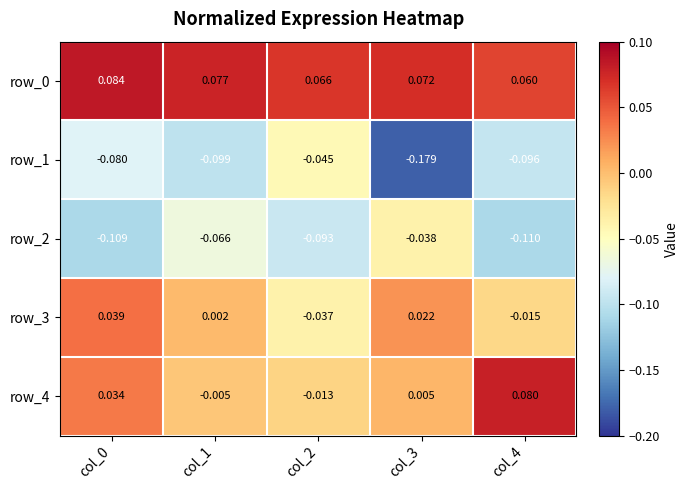

Is the value of row_3 at col_0 greater than the value of row_2 at col_0?

Yes